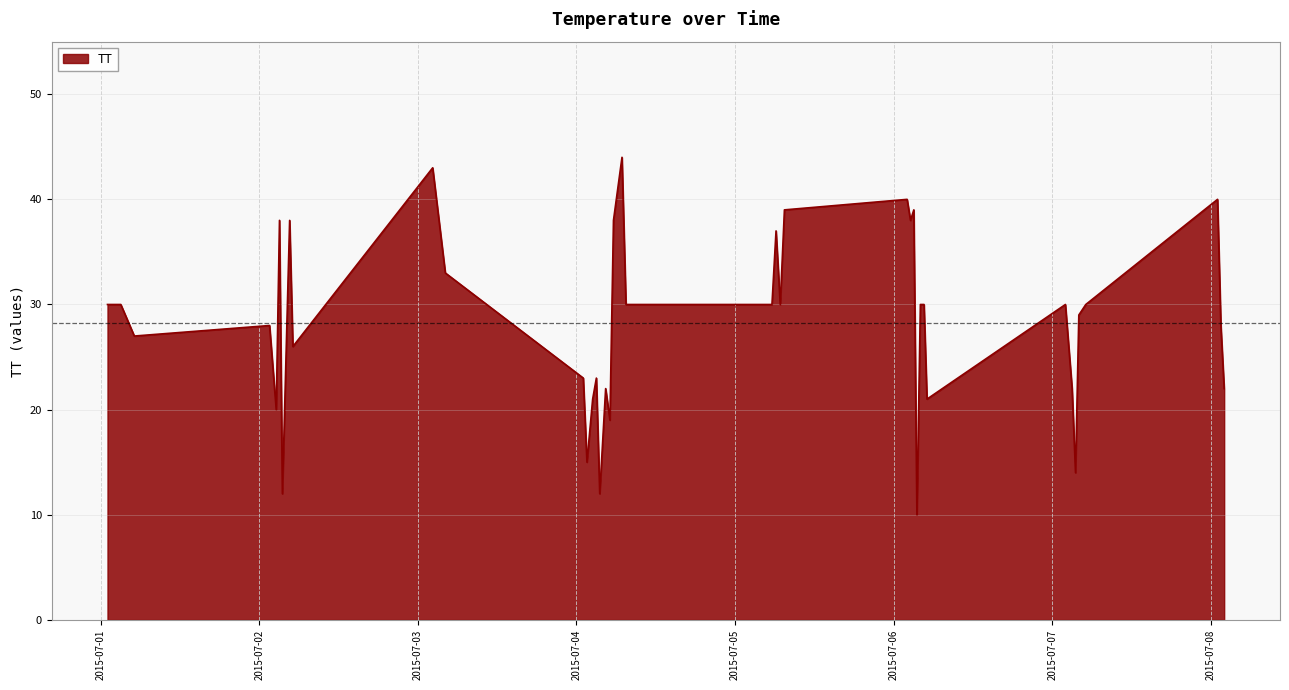

What is the maximum value shown in the chart?

44